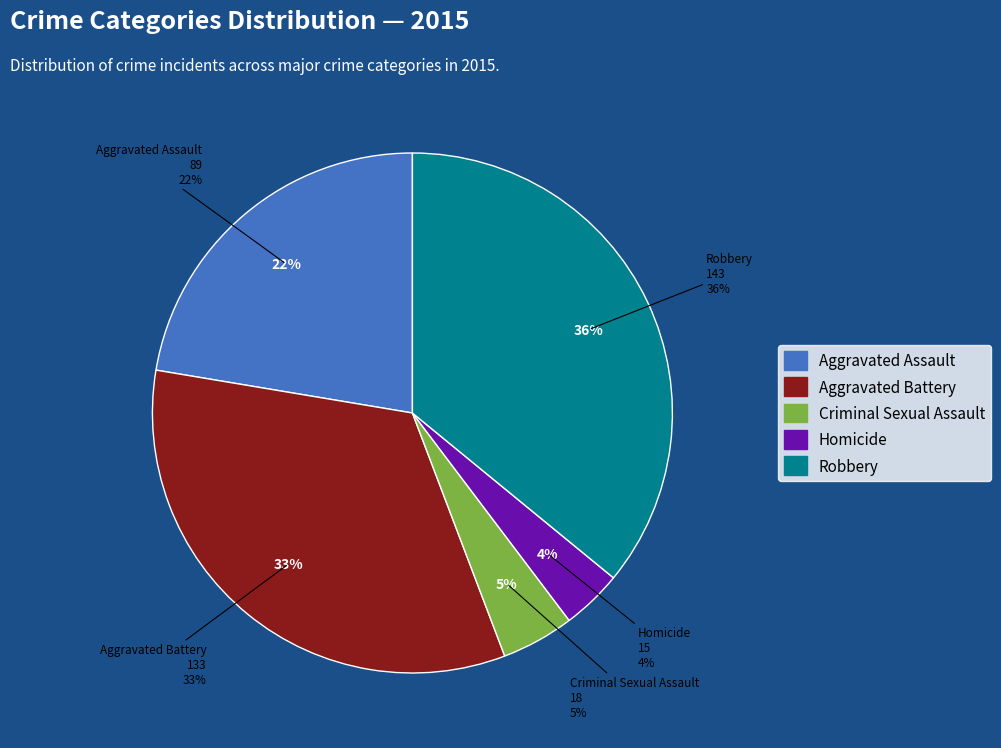

What portion of the pie excludes Criminal Sexual Assault?

95.5%